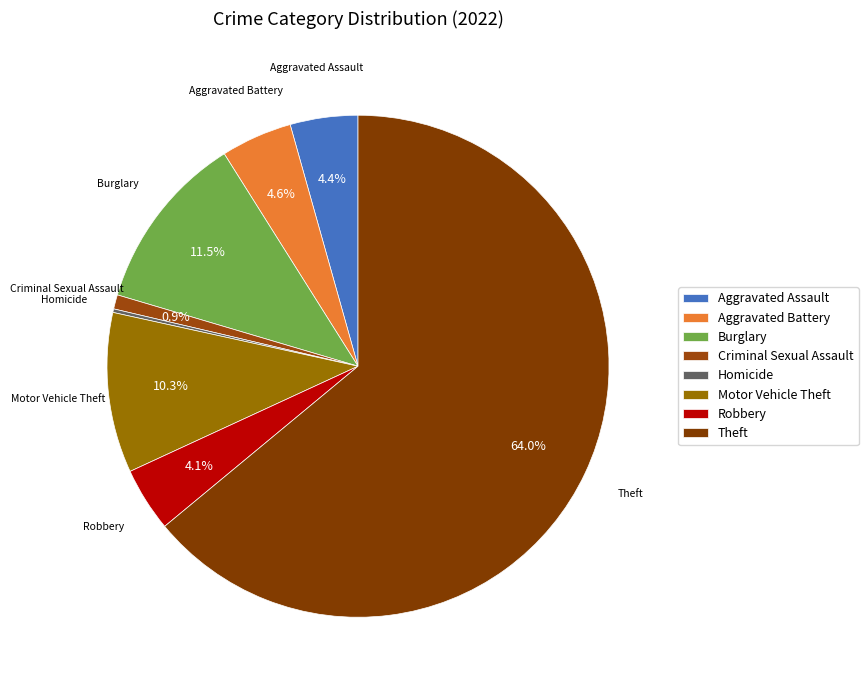

What percentage is the Aggravated Battery slice, to the nearest percent?

5%